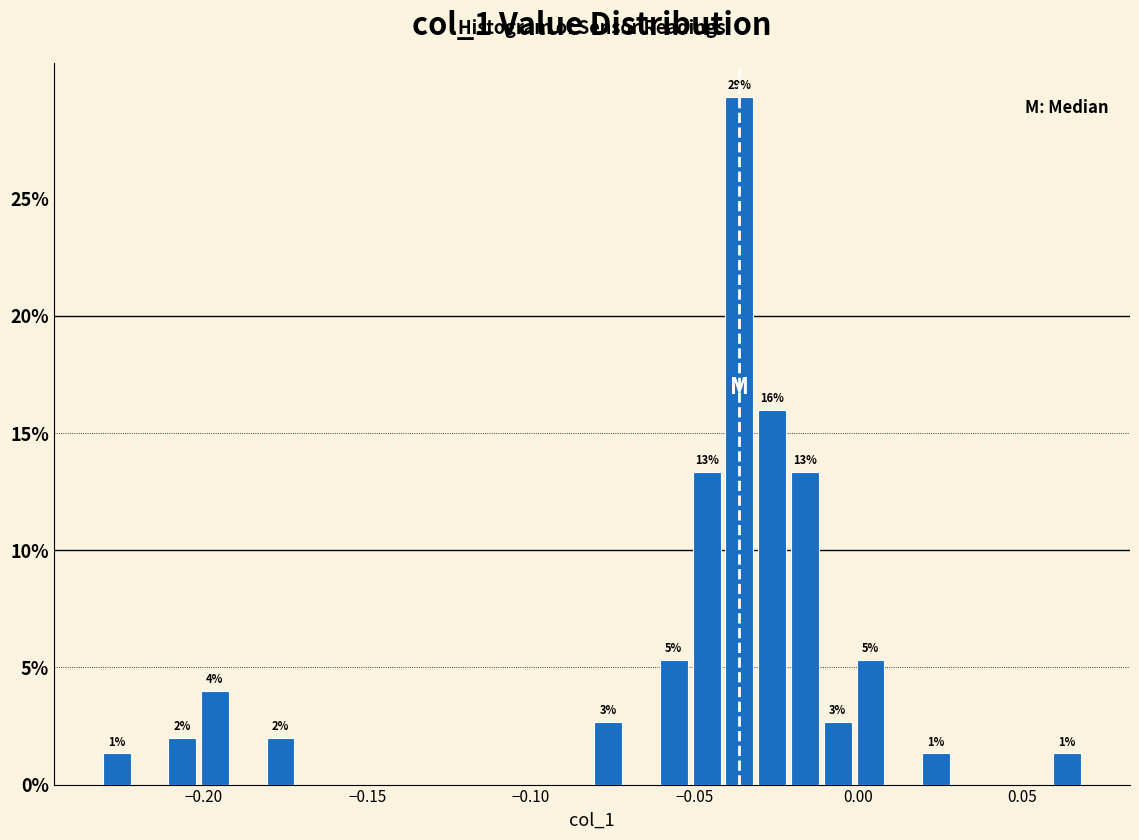

Around what value on the x-axis is the tallest bar? Give the approximate position of its centre, as read against the axis.

-0.035